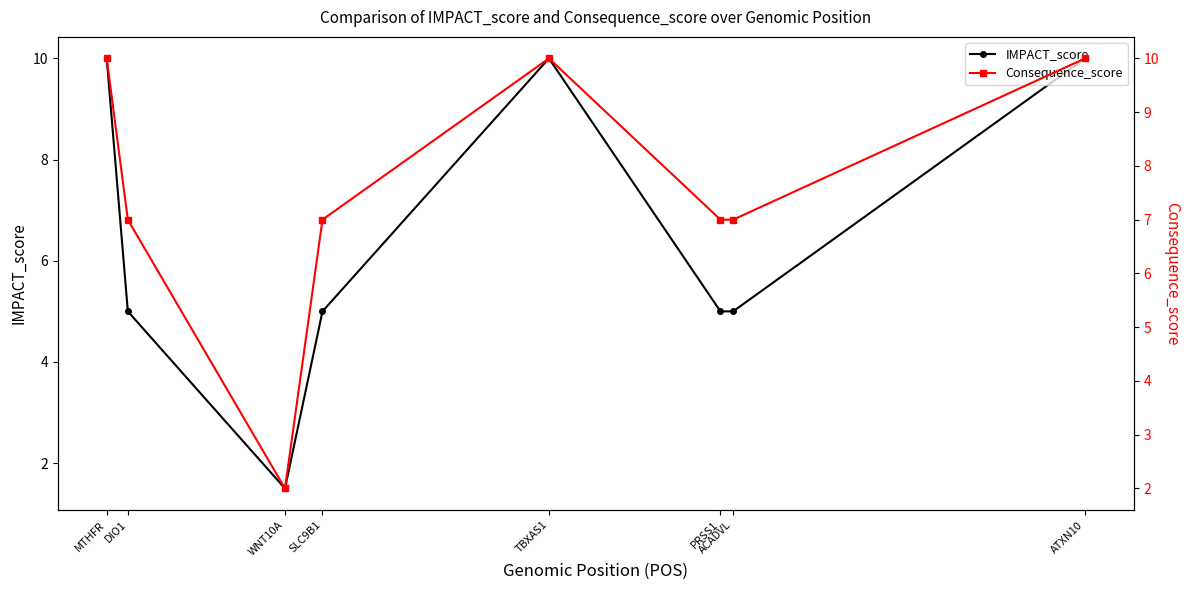

True or false: IMPACT_score and Consequence_score cross at least once.

False